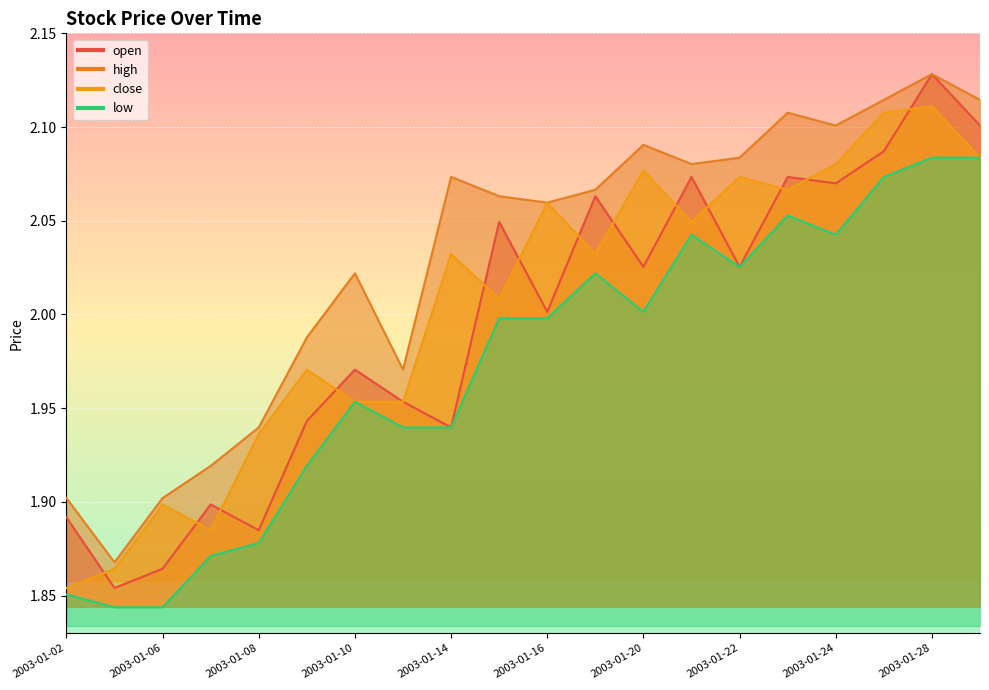

What is the maximum value for high?

2.1